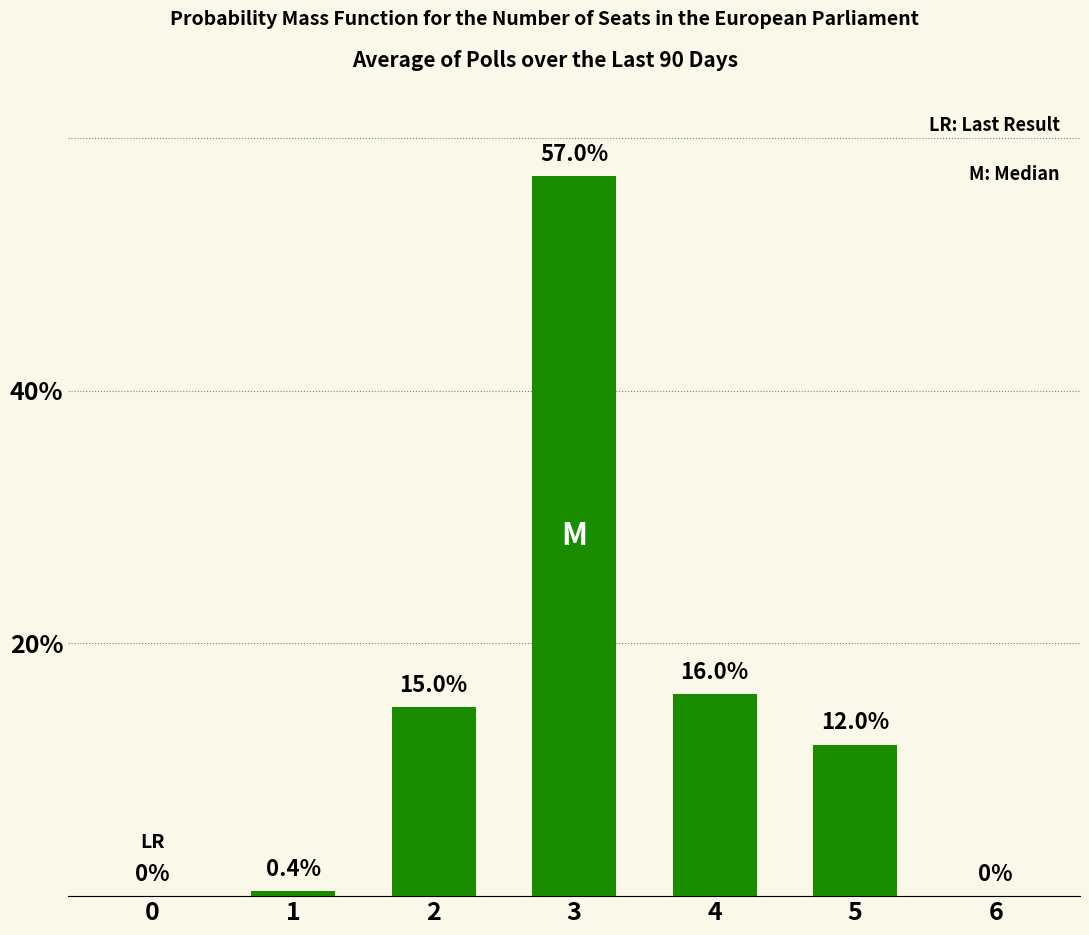

The value at 6 is 0.0. True or false?

True